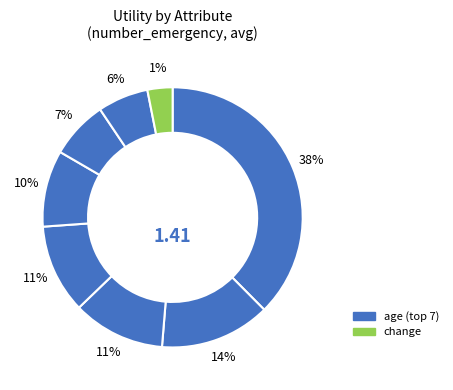

Rank the categories by value from lowest to highest.

change, insulin, gender, diag_1, readmitted, admission_type_id, race, age